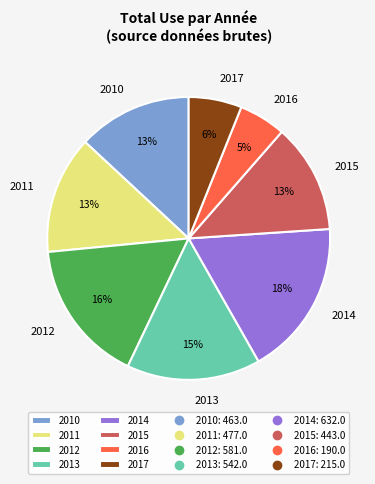

To the nearest percent, what is the average slice percentage?

12%